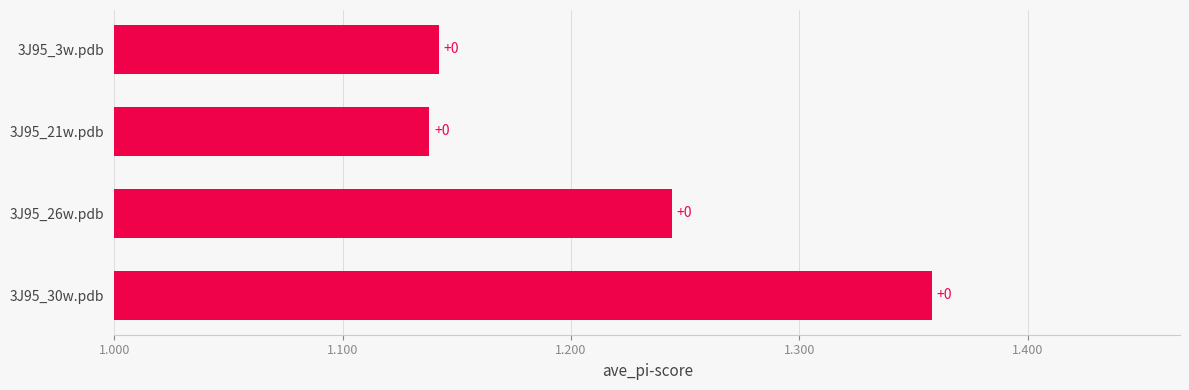

Does the chart contain any negative values?

No